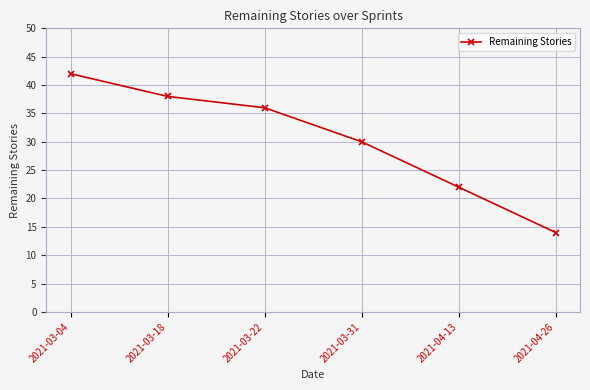

What is the label of the 3rd point from the right?

2021-03-31